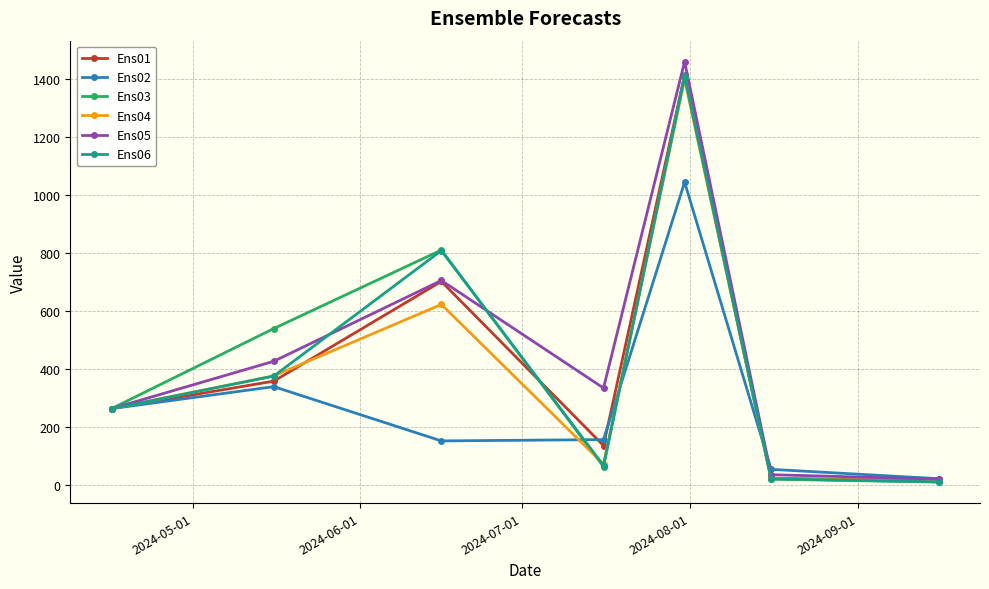

In Ens03, how many points are higher than both neighbors (excluding endpoints)?

2